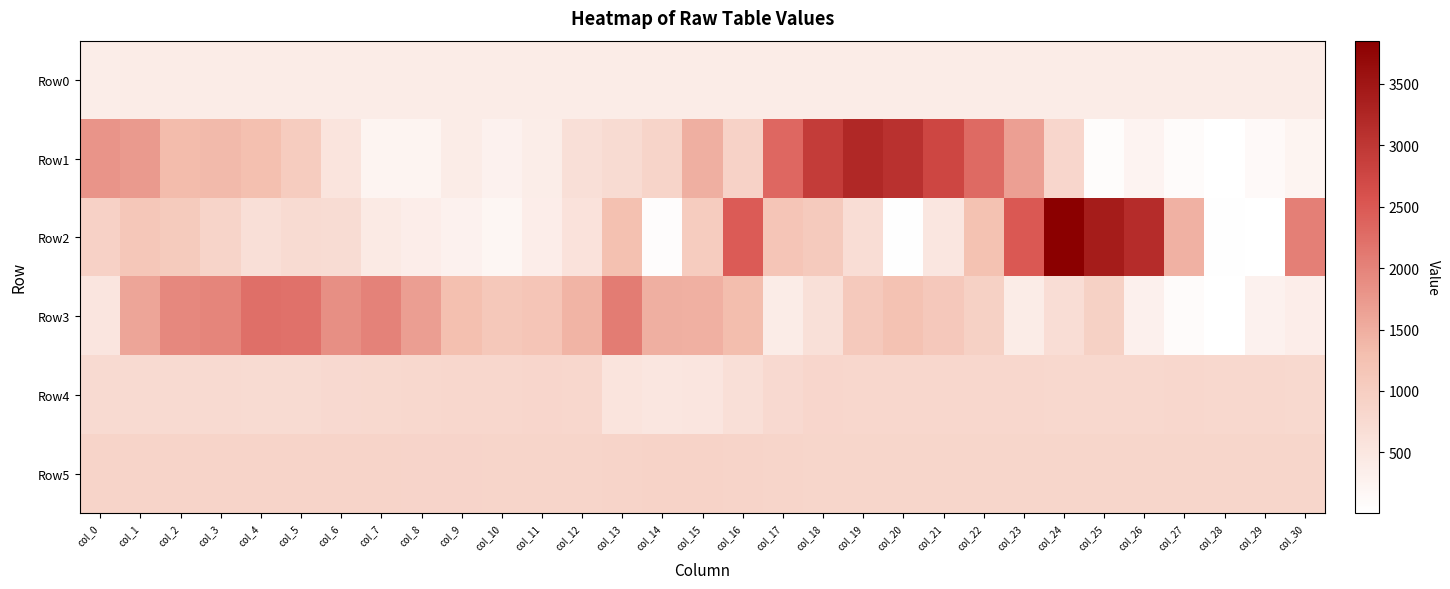

Which label corresponds to the smallest value in the chart?

col_29